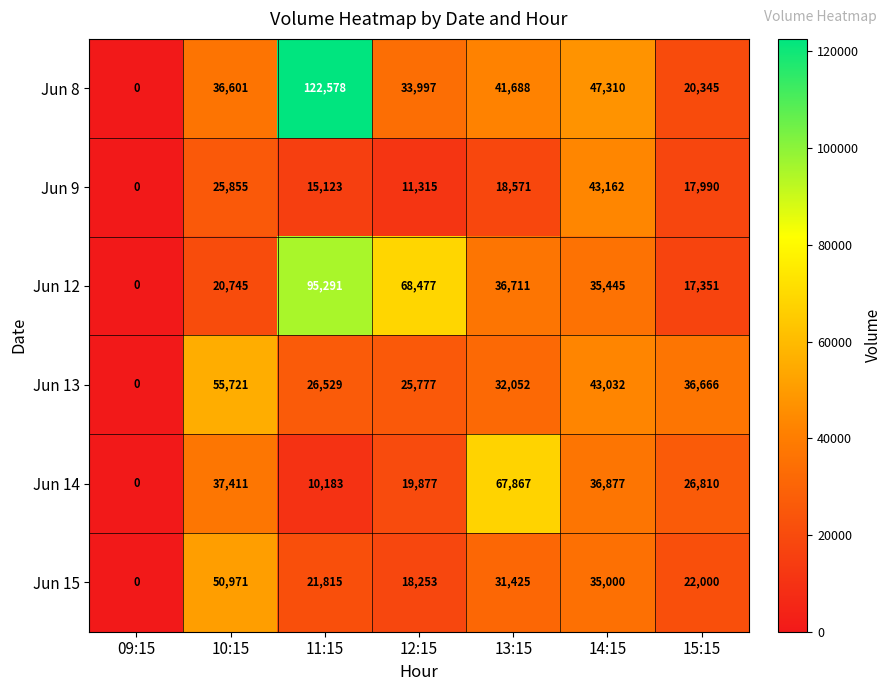

Rank the series by their maximum value, from highest to lowest.

Jun 8, Jun 12, Jun 14, Jun 13, Jun 15, Jun 9